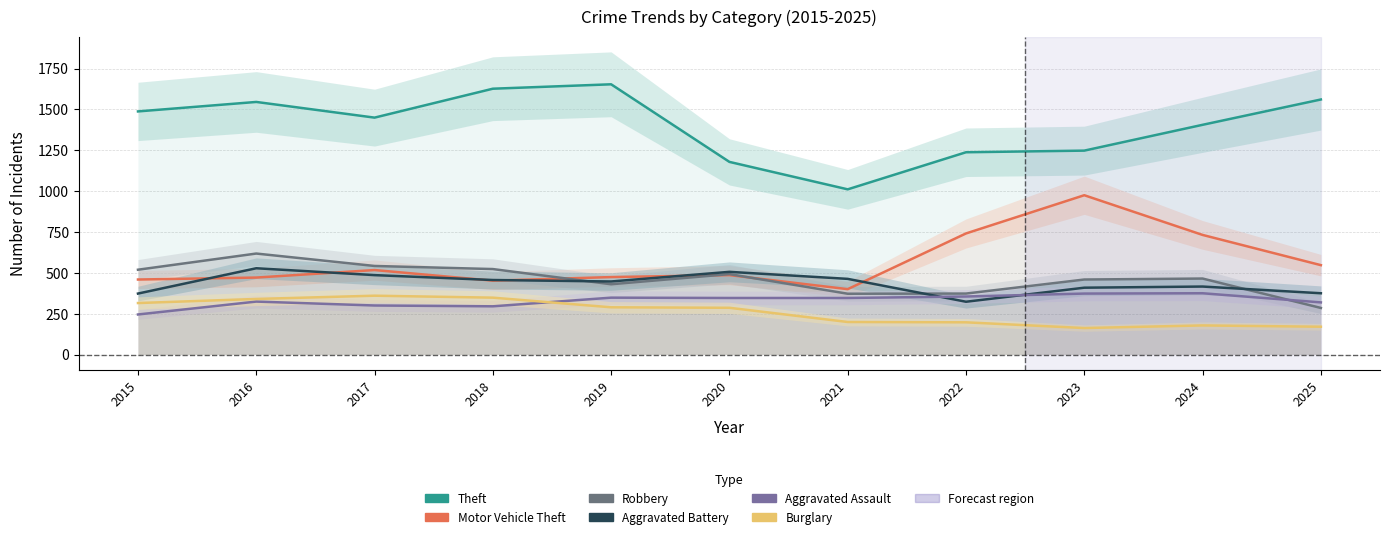

Where is the first local minimum for Burglary?

2023